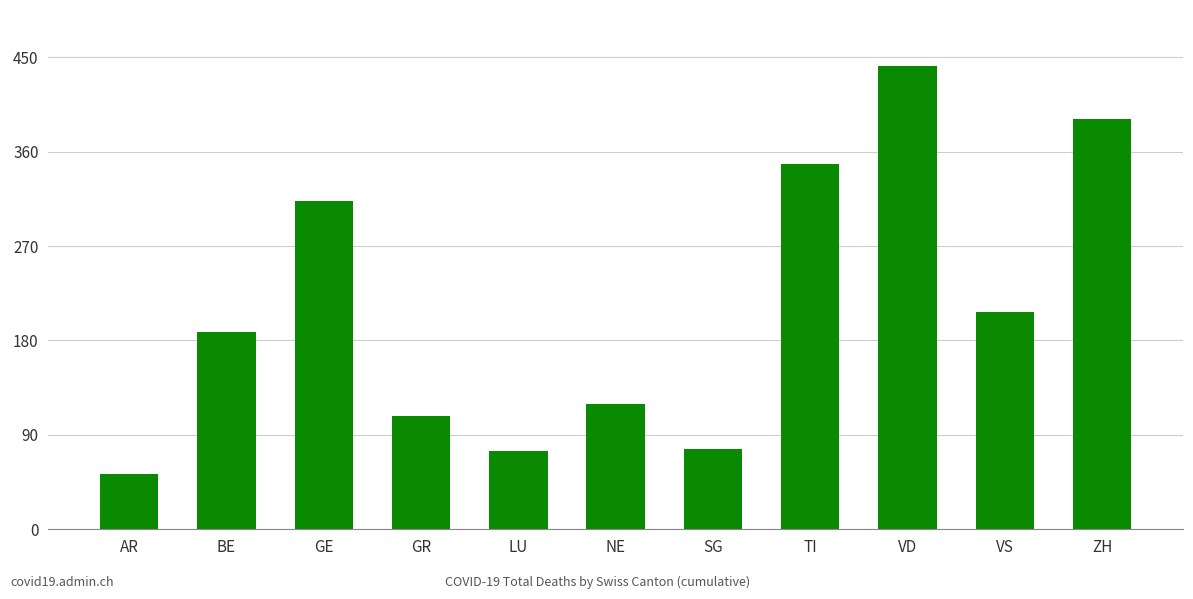

Reading left to right, what are all the values shown in this chart?

53	188	313	108	75	119	77	348	442	207	391